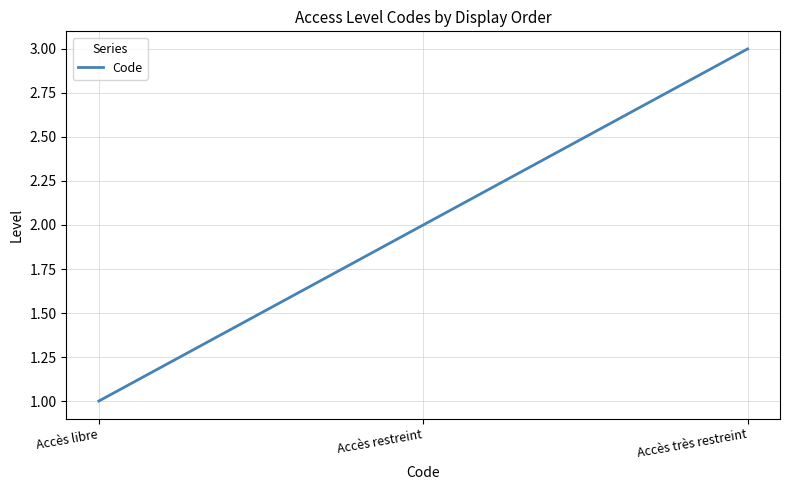

What is the difference between the maximum and minimum values?

2